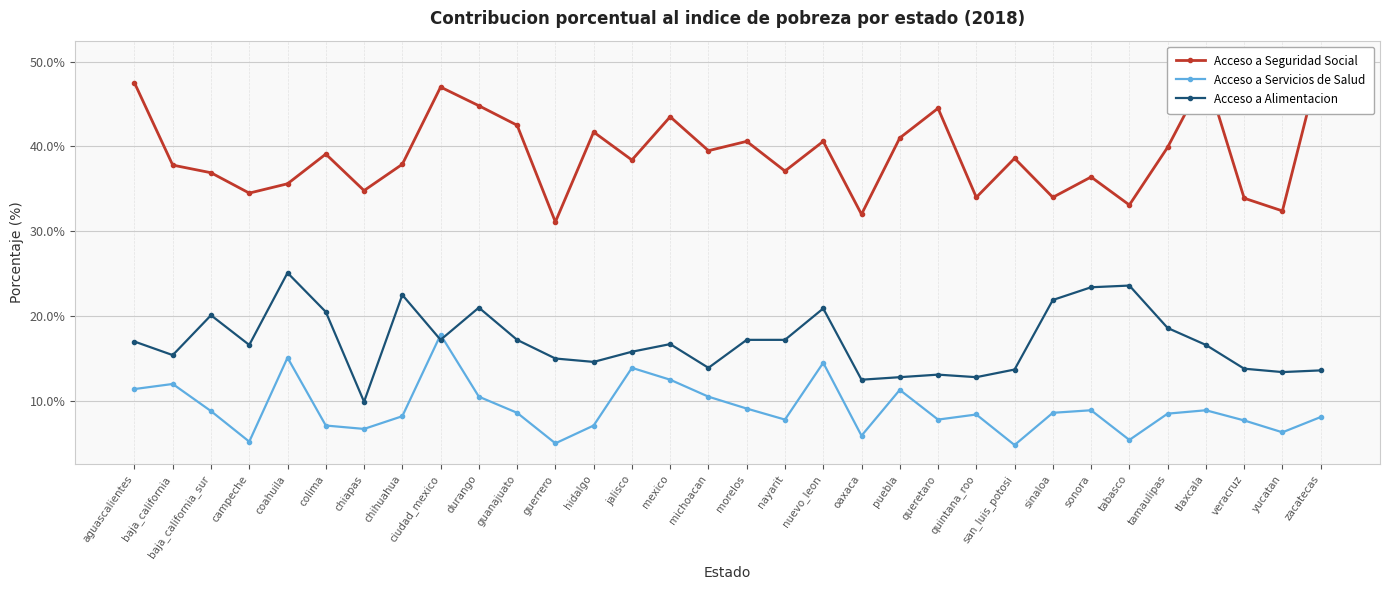

What is the value of the Acceso a Seguridad Social point at the 25th from the left?

34.0